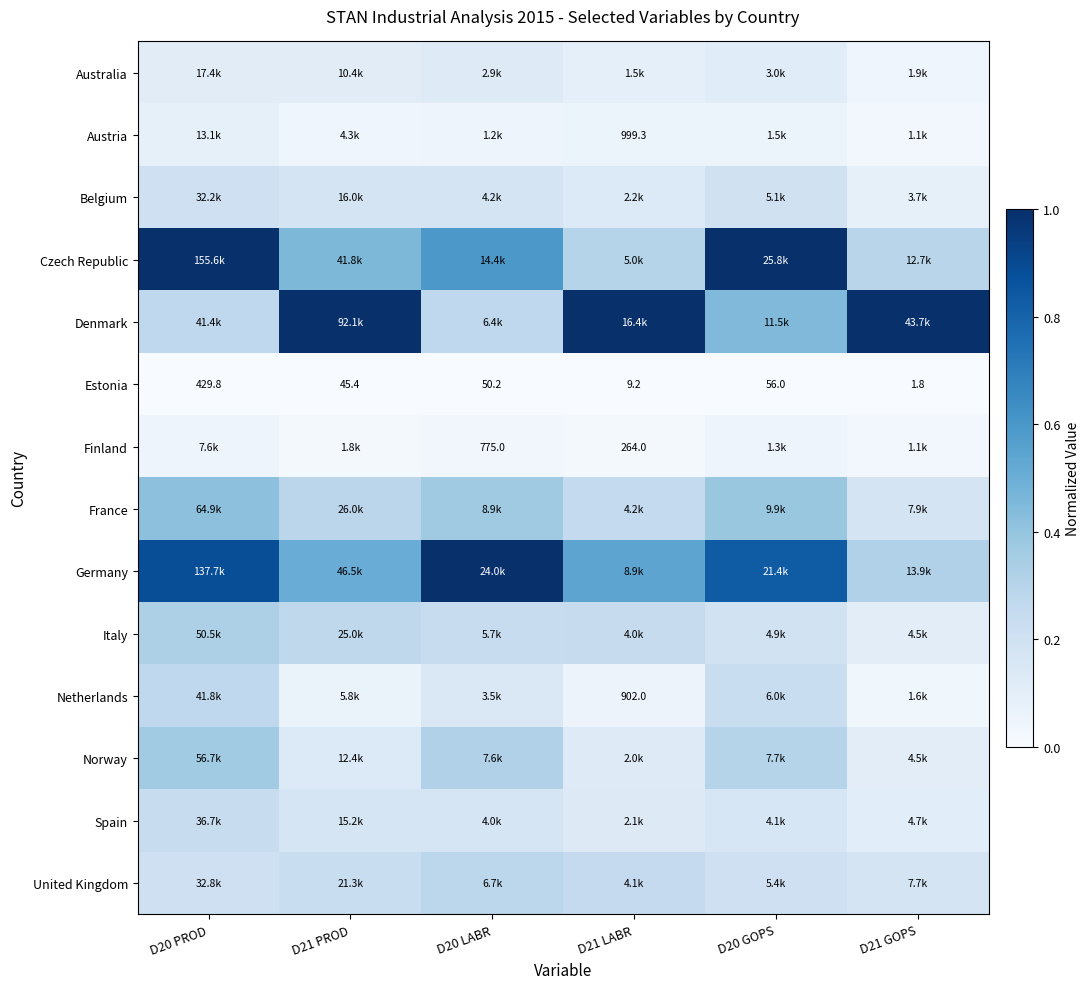

Which has a higher value, D20 PROD or D21 LABR?

D20 PROD